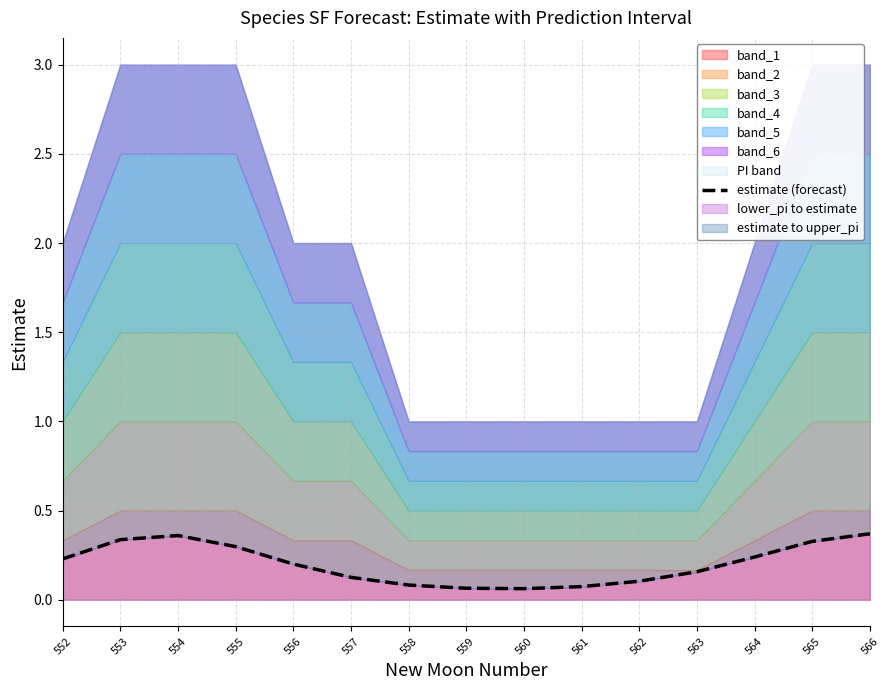

Is it true that the value at 553 is 0.1?

False